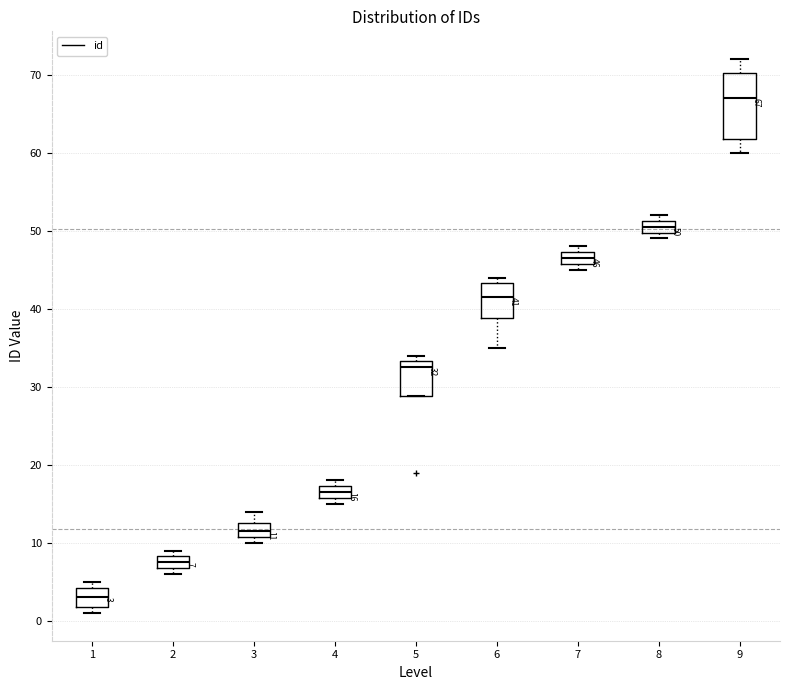

Which box is the tallest, from its lower edge to its upper edge?

9